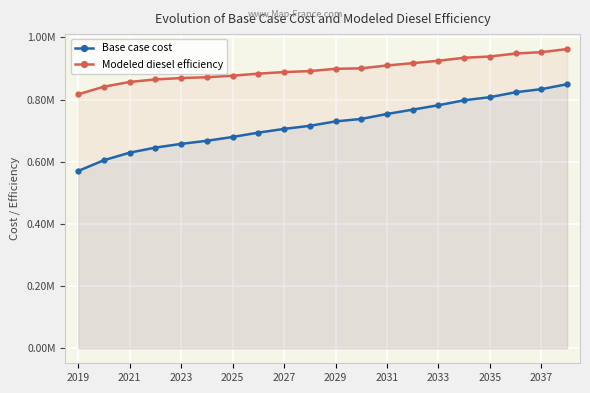

Which series has the largest range (max minus min)?

Base case cost